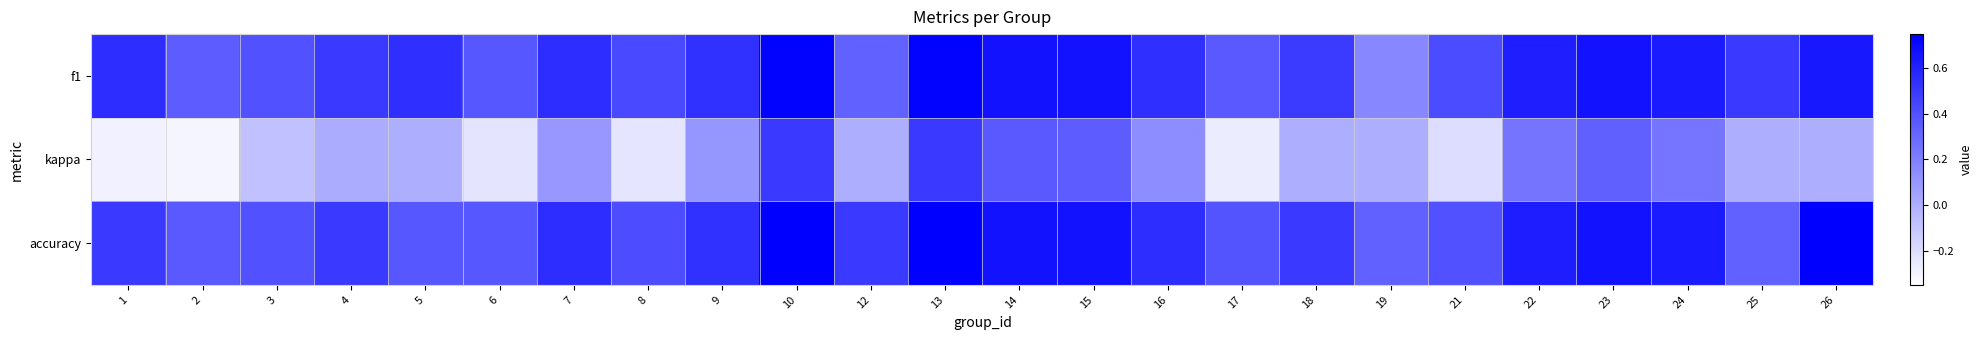

At which category is the sum across all series the highest?

10